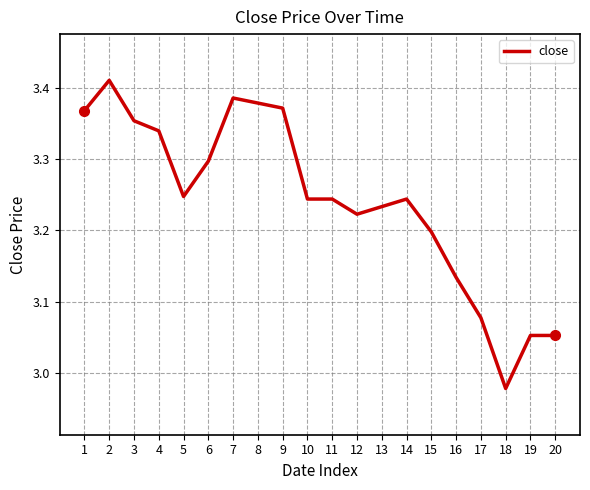

What is the difference between the maximum and minimum values?

0.4